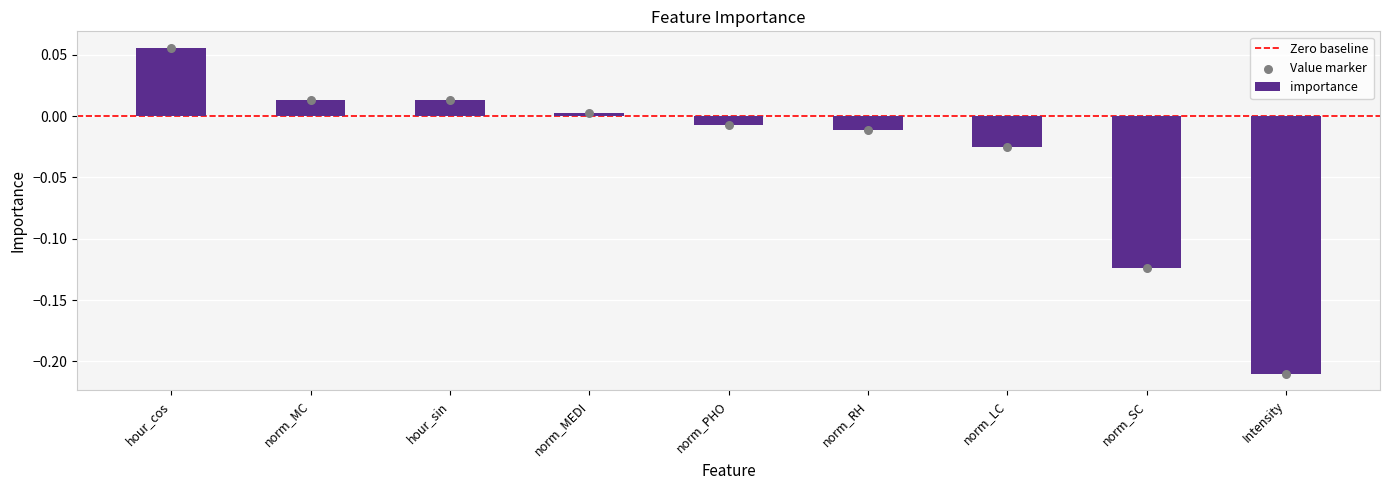

Which has a higher value, Intensity or hour_cos?

hour_cos